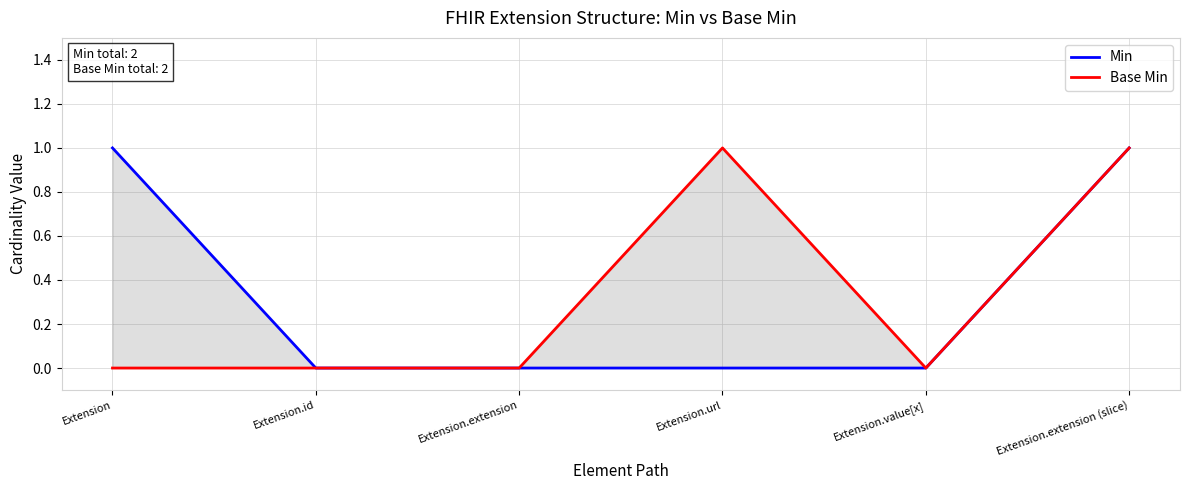

Reading right to left, what are all the values shown in this chart?

Min: 1	0	0	0	0	1
Base Min: 1	0	1	0	0	0